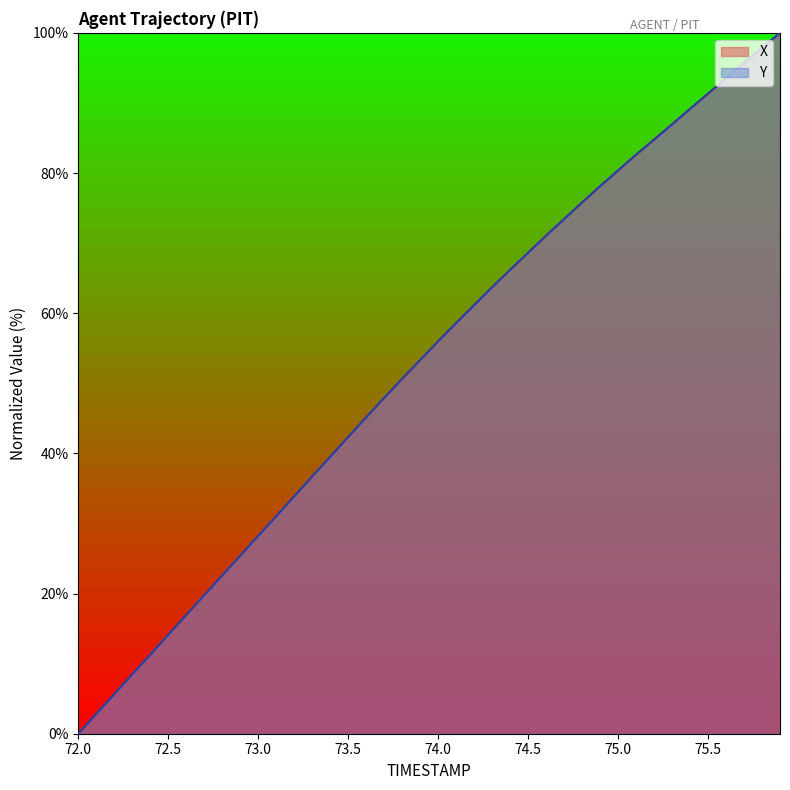

What is the total value across all series at 72.5?

28.2